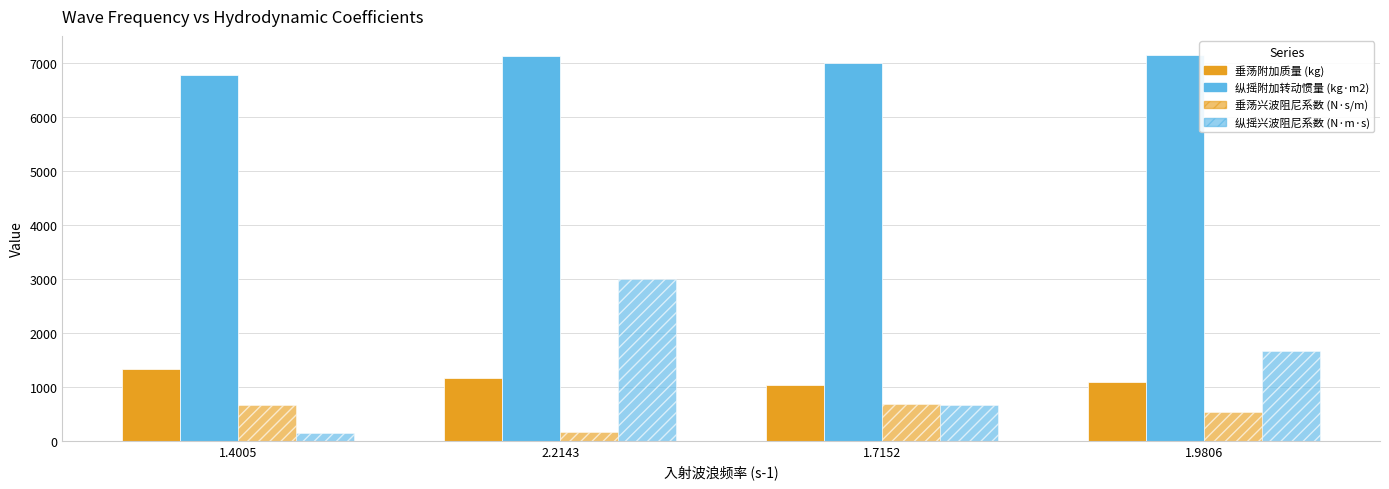

Which series has the largest total across all categories?

纵摇附加转动惯量 (kg·m2)